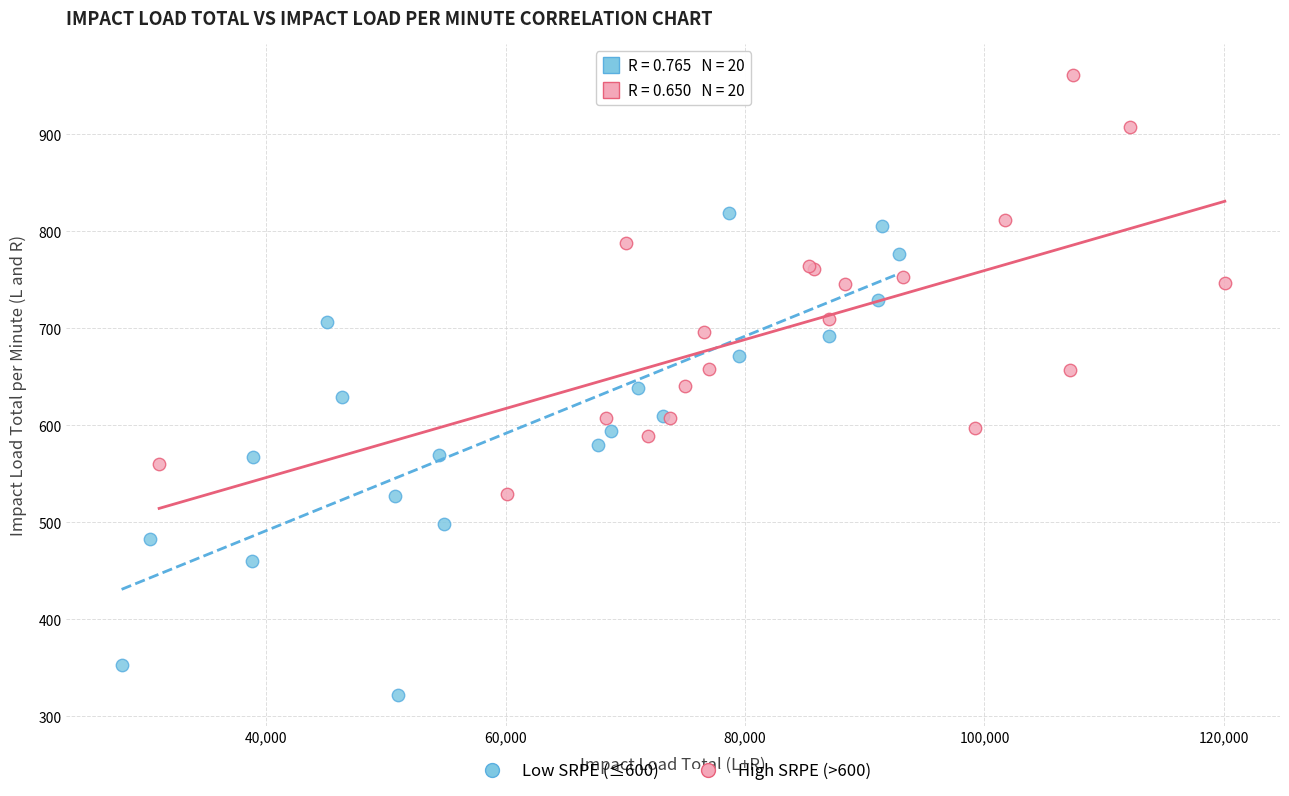

Which series reaches the maximum Y coordinate?

High SRPE (>600)